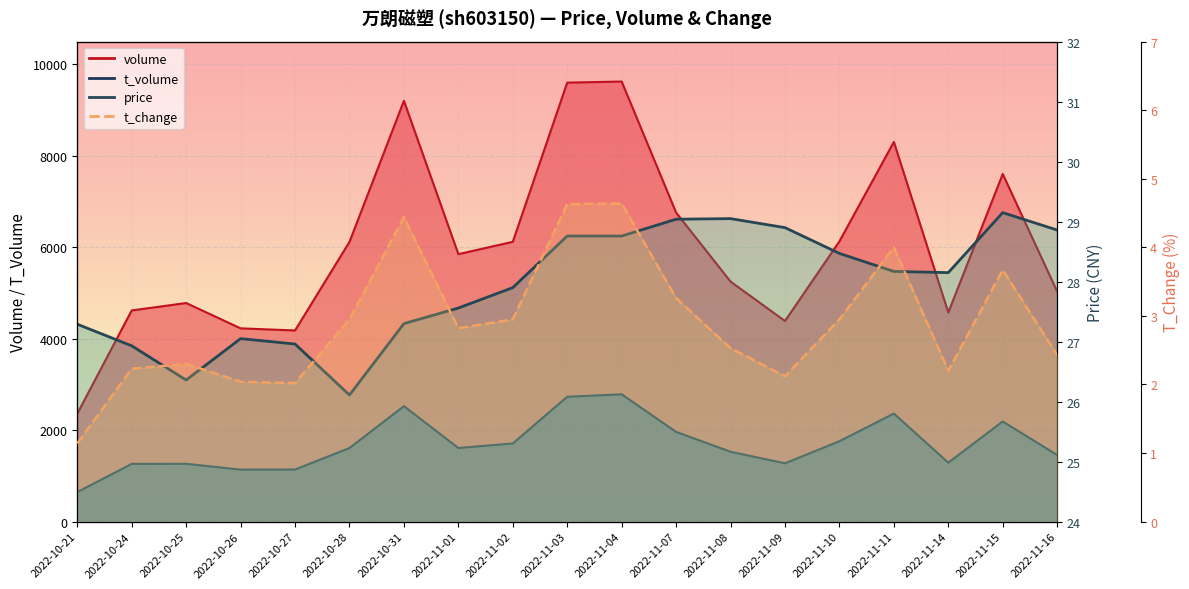

True or false: price and t_change cross at least once.

False